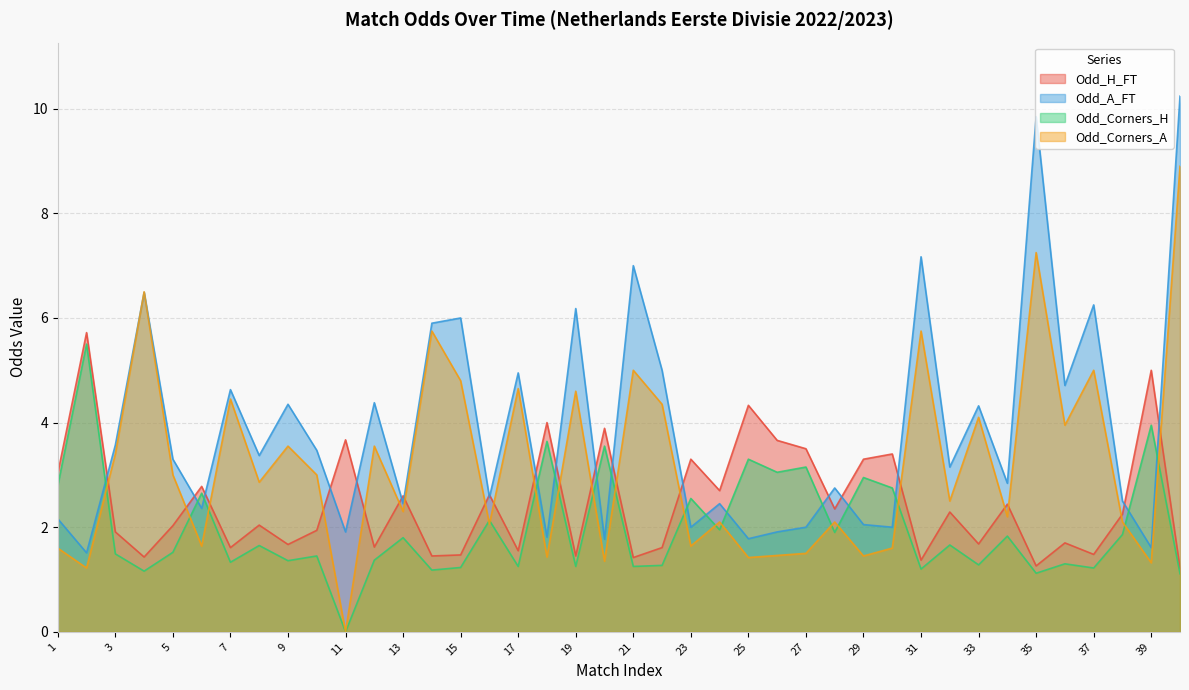

Does the chart display data point markers on the line(s)?

No